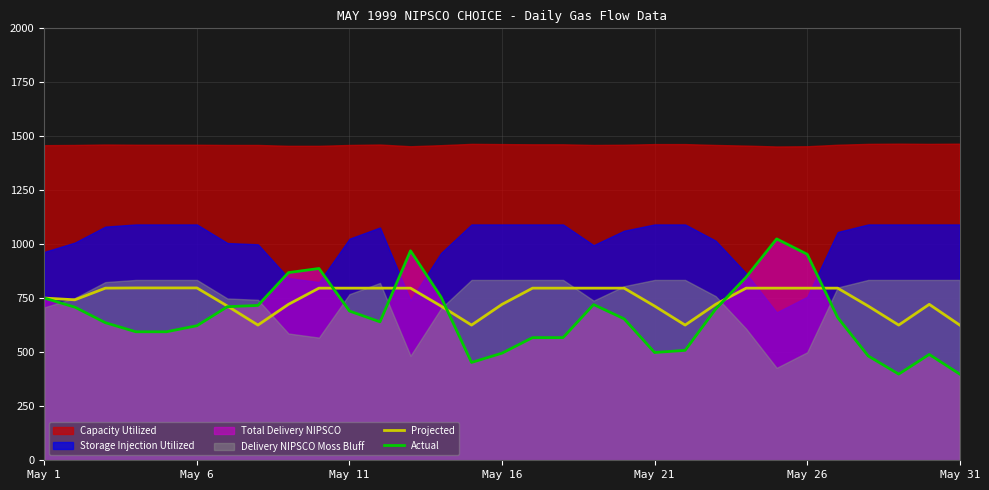

True or false: Actual and Projected cross at least once.

True